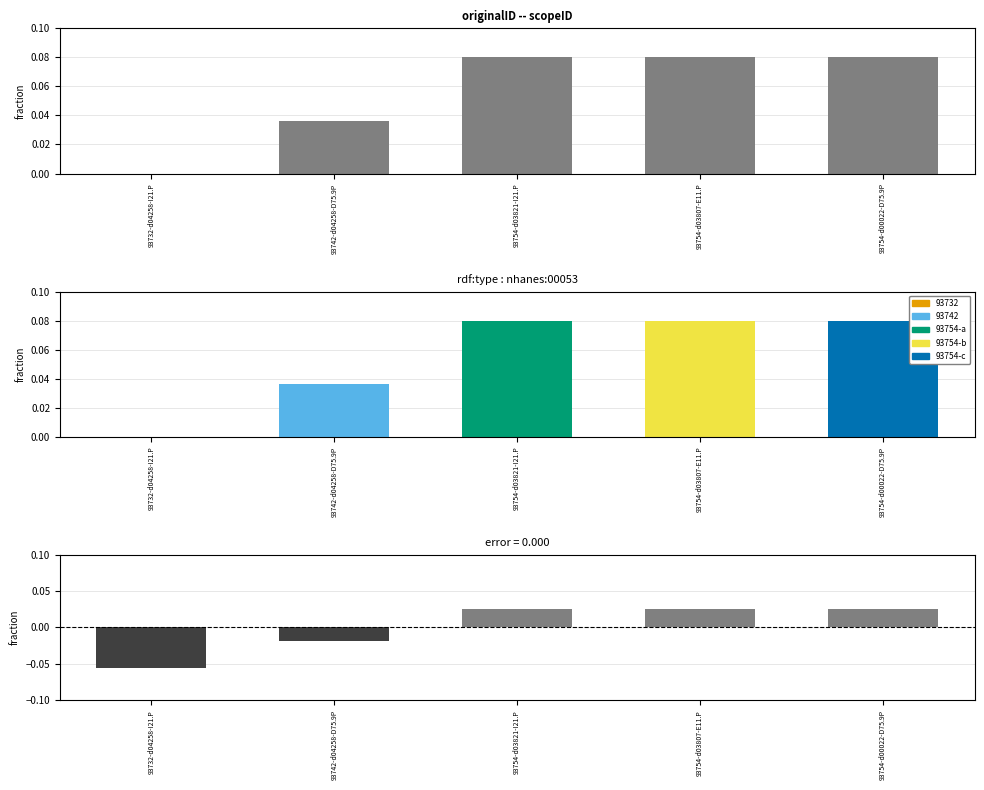

Reading left to right, what are all the values shown in this chart?

93732-d04258-I21.P=-0.1	93742-d04258-D75.9P=-0.0	93754-d03821-I21.P=0.0	93754-d03807-E11.P=0.0	93754-d00022-D75.9P=0.0